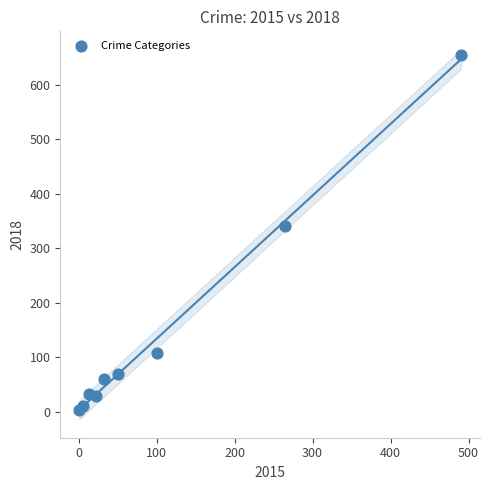

What Y value in the scatter plot is closest to 329?

341